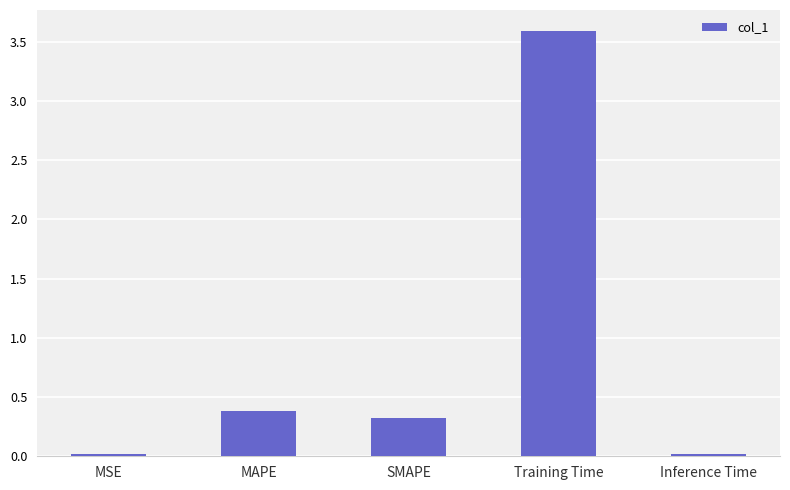

What is the difference between the maximum and minimum values?

3.6